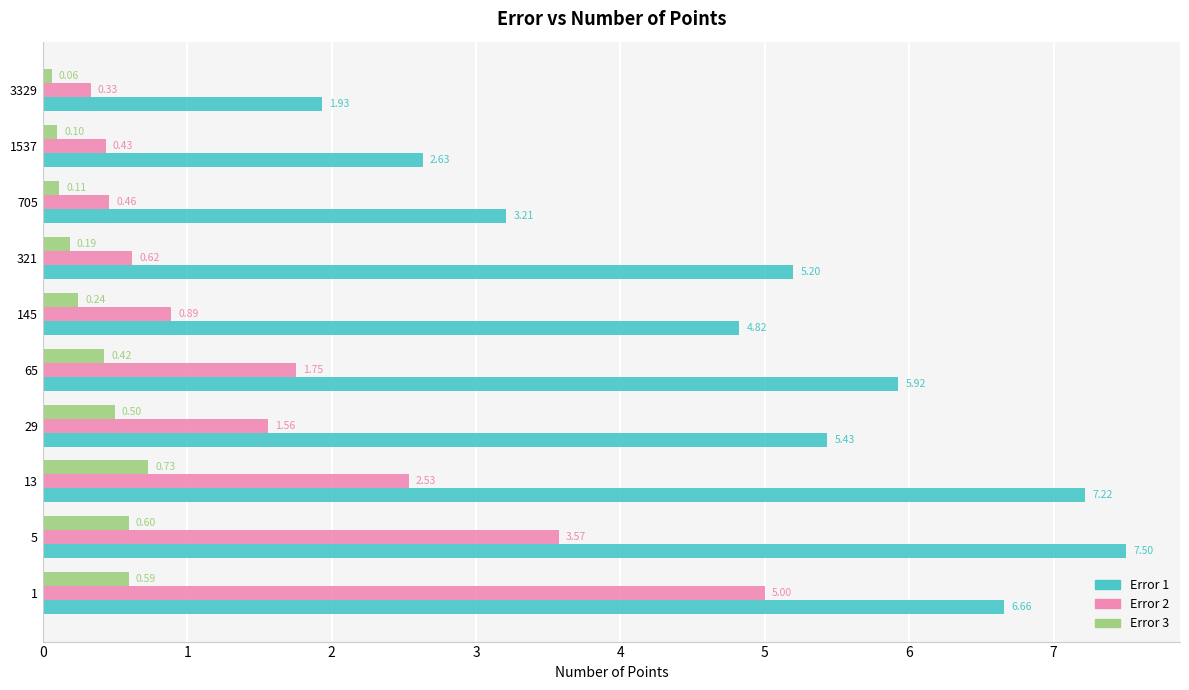

What is the maximum value for Error 2?

5.0